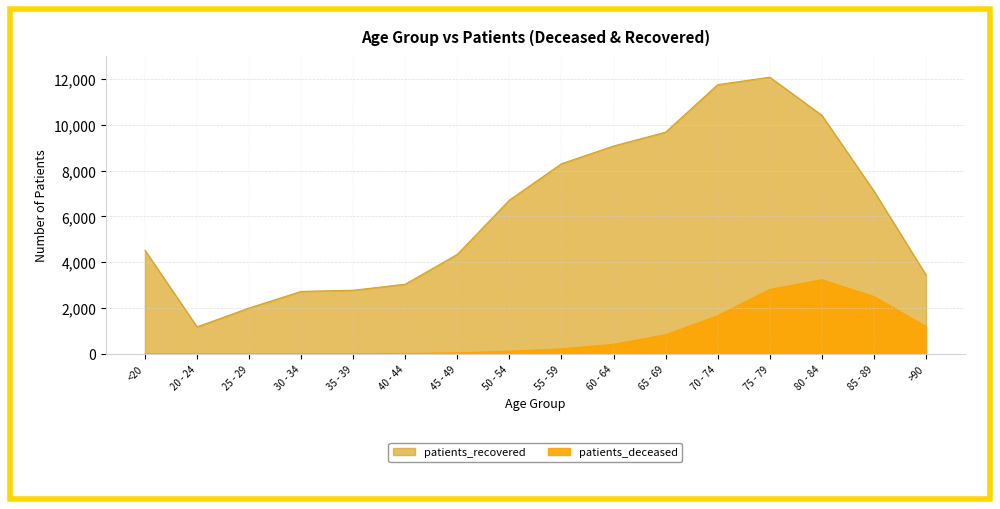

How many data points in patients_recovered are above 6713?

7